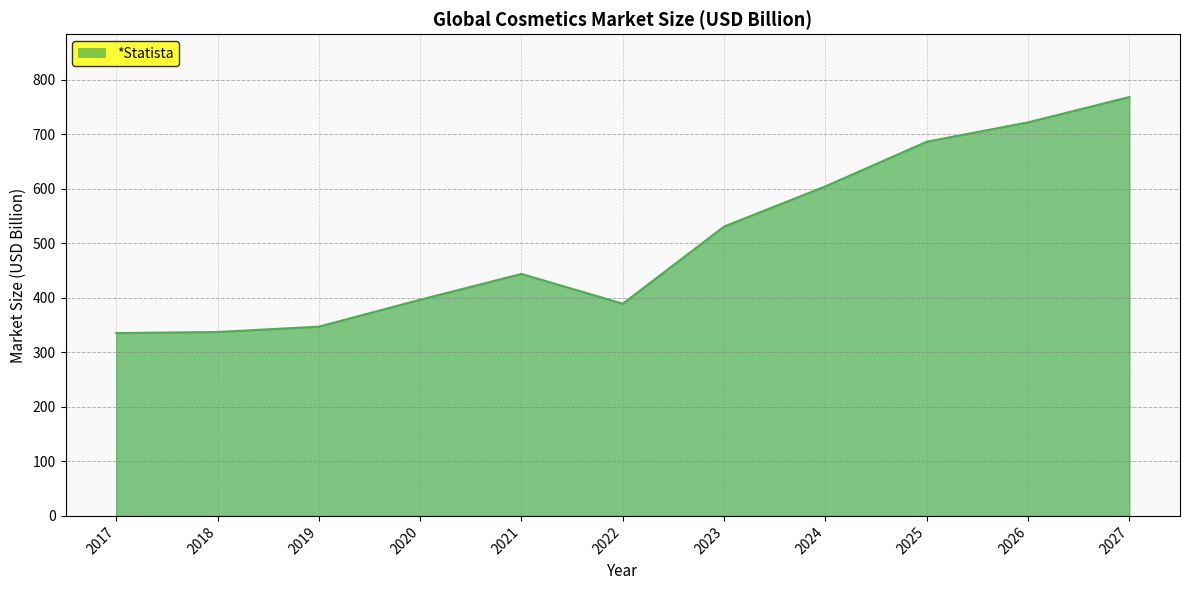

What is the smallest value displayed?

335.3